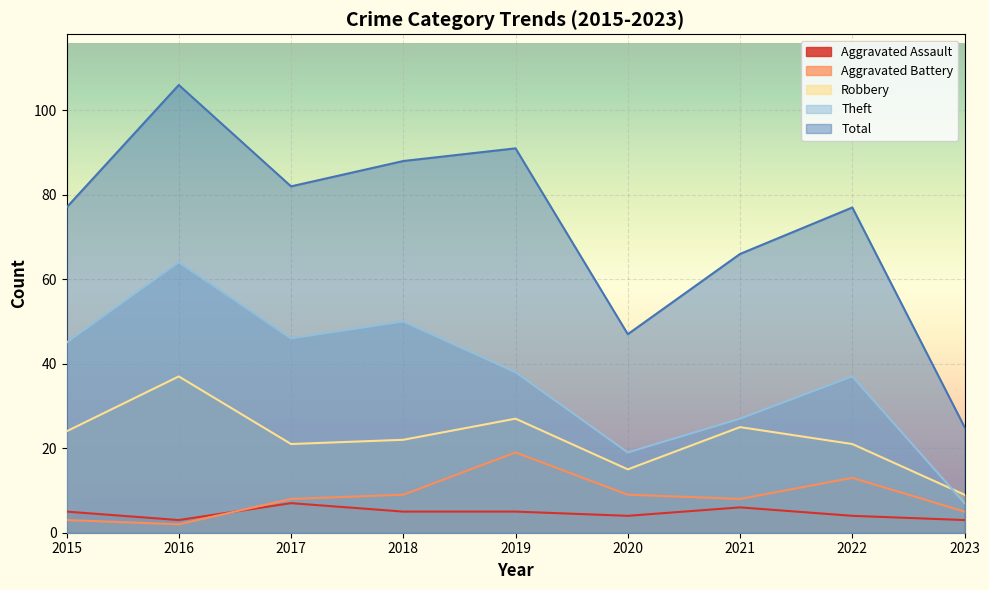

What are all the series names shown in the legend?

Aggravated Assault, Aggravated Battery, Robbery, Theft, Total